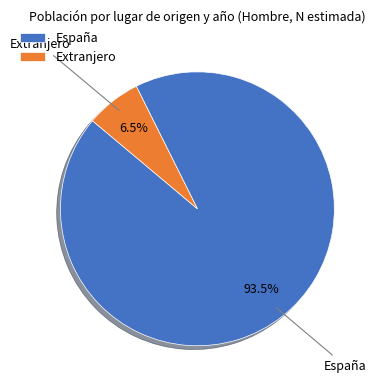

To the nearest percent, what is the difference between the España and Extranjero slice percentages?

87%